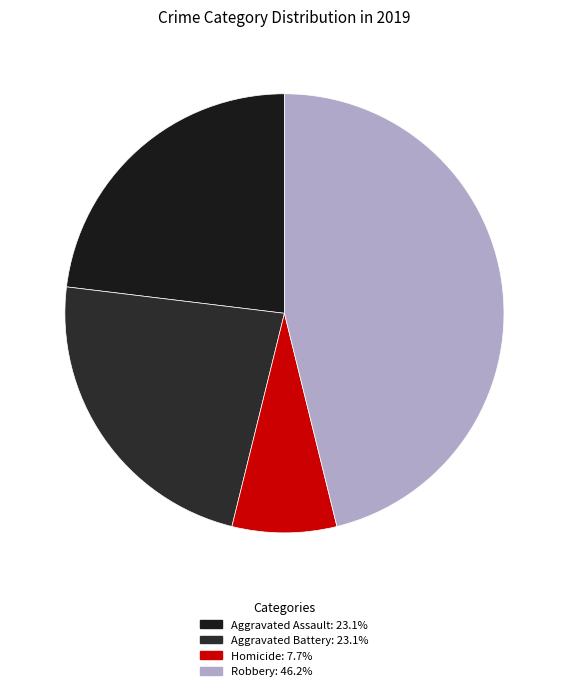

Count the number of slices in the pie.

4